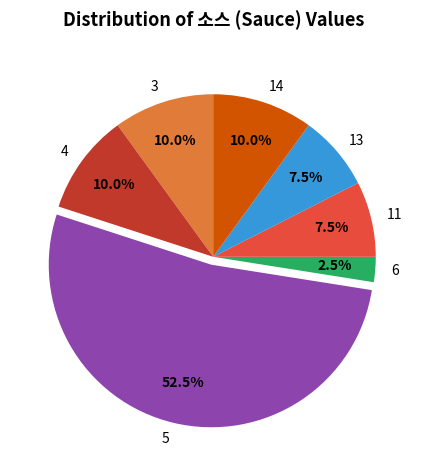

Does 5 account for over 50% of the chart?

Yes